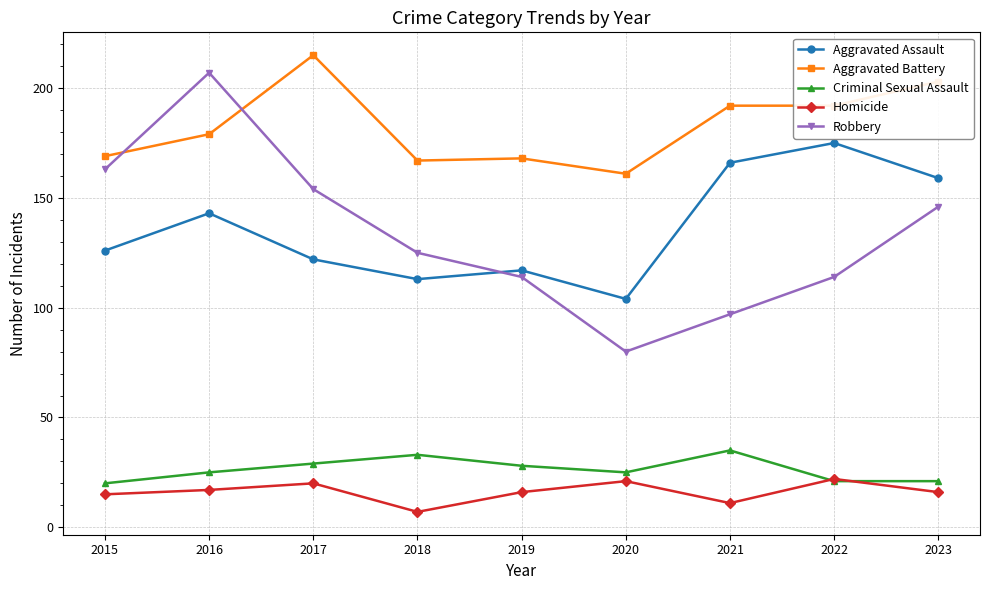

What is the sum of all Robbery values?

1200